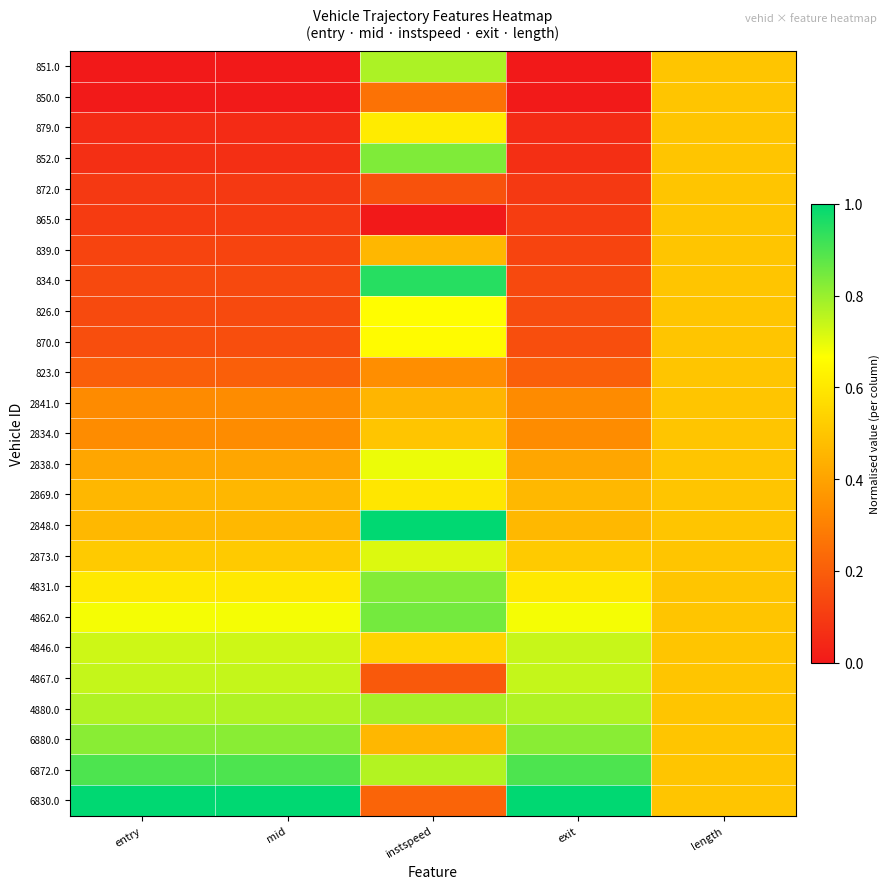

Reading right to left, what are all the values shown in this chart?

851.0: length=0.5	exit=0.0	instspeed=0.8	mid=0.0	entry=0.0
850.0: length=0.5	exit=0.0	instspeed=0.3	mid=0.0	entry=0.0
879.0: length=0.5	exit=0.1	instspeed=0.6	mid=0.1	entry=0.1
852.0: length=0.5	exit=0.1	instspeed=0.8	mid=0.1	entry=0.1
872.0: length=0.5	exit=0.1	instspeed=0.2	mid=0.1	entry=0.1
865.0: length=0.5	exit=0.1	instspeed=0.0	mid=0.1	entry=0.1
839.0: length=0.5	exit=0.1	instspeed=0.5	mid=0.1	entry=0.1
834.0: length=0.5	exit=0.1	instspeed=0.9	mid=0.1	entry=0.1
826.0: length=0.5	exit=0.1	instspeed=0.7	mid=0.1	entry=0.1
870.0: length=0.5	exit=0.2	instspeed=0.7	mid=0.2	entry=0.2
823.0: length=0.5	exit=0.2	instspeed=0.3	mid=0.2	entry=0.2
2841.0: length=0.5	exit=0.3	instspeed=0.5	mid=0.3	entry=0.3
2834.0: length=0.5	exit=0.3	instspeed=0.5	mid=0.3	entry=0.3
2838.0: length=0.5	exit=0.4	instspeed=0.7	mid=0.4	entry=0.4
2869.0: length=0.5	exit=0.5	instspeed=0.6	mid=0.5	entry=0.5
2848.0: length=0.5	exit=0.5	instspeed=1.0	mid=0.5	entry=0.5
2873.0: length=0.5	exit=0.5	instspeed=0.7	mid=0.5	entry=0.5
4831.0: length=0.5	exit=0.6	instspeed=0.8	mid=0.6	entry=0.6
4862.0: length=0.5	exit=0.7	instspeed=0.8	mid=0.7	entry=0.7
4846.0: length=0.5	exit=0.7	instspeed=0.5	mid=0.7	entry=0.7
4867.0: length=0.5	exit=0.7	instspeed=0.2	mid=0.7	entry=0.7
4880.0: length=0.5	exit=0.8	instspeed=0.8	mid=0.8	entry=0.8
6880.0: length=0.5	exit=0.8	instspeed=0.5	mid=0.8	entry=0.8
6872.0: length=0.5	exit=0.9	instspeed=0.8	mid=0.9	entry=0.9
6830.0: length=0.5	exit=1.0	instspeed=0.2	mid=1.0	entry=1.0